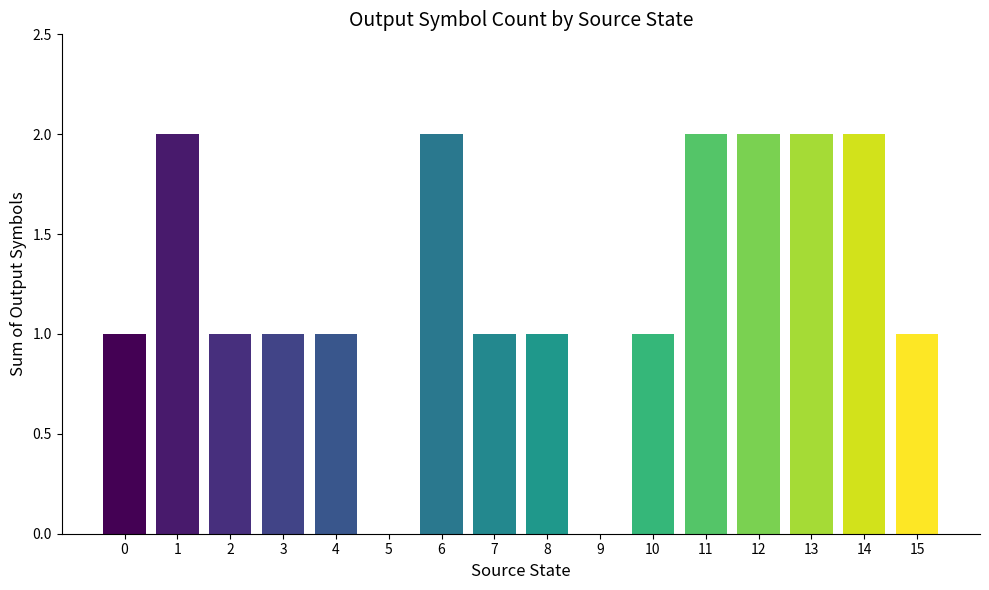

What is the sum of the values at 3 and 6?

3